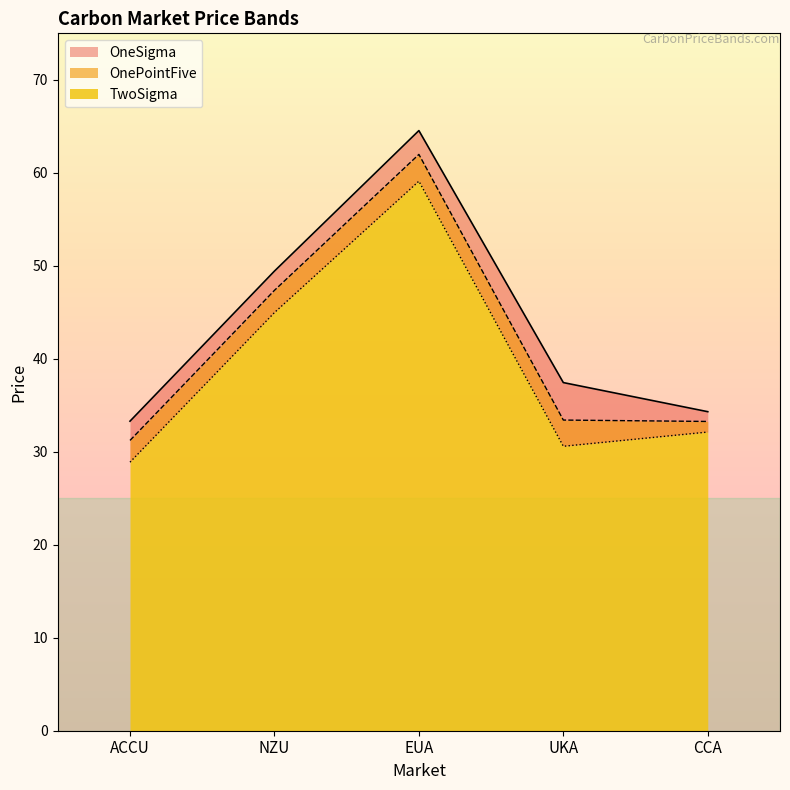

Where does the TwoSigma series first go above 32?

NZU